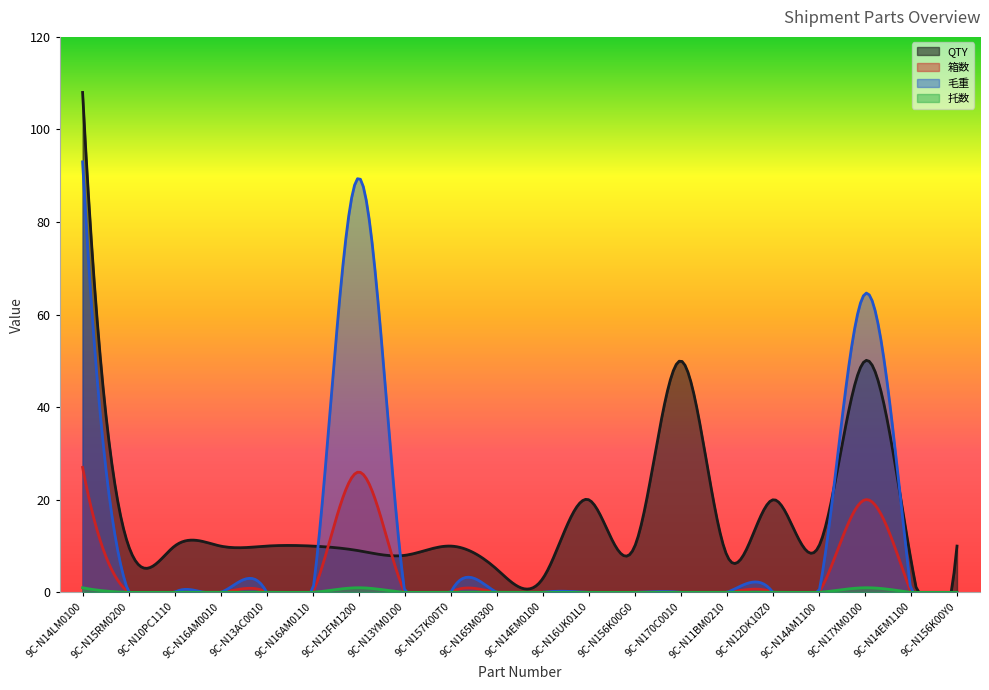

Reading left to right, list all the values displayed in this chart.

QTY: 9C-N14LM0100=108.0	9C-N15RM0200=10.0	9C-N10PC1110=10.0	9C-N16AM0010=10.0	9C-N13AC0010=10.0	9C-N16AM0110=10.0	9C-N12FM1200=9.0	9C-N13YM0100=8.0	9C-N157K00T0=10.0	9C-N165M0300=5.0	9C-N14EM0100=3.0	9C-N16UK01L0=20.0	9C-N156K00G0=10.0	9C-N170C0010=50.0	9C-N11BM0210=8.0	9C-N12DK10Z0=20.0	9C-N14AM1100=10.0	9C-N17XM0100=50.0	9C-N14EM1100=7.0	9C-N156K00Y0=10.0
箱数: 9C-N14LM0100=27.0	9C-N15RM0200=0.0	9C-N10PC1110=0.0	9C-N16AM0010=0.0	9C-N13AC0010=0.0	9C-N16AM0110=0.0	9C-N12FM1200=26.0	9C-N13YM0100=0.0	9C-N157K00T0=0.0	9C-N165M0300=0.0	9C-N14EM0100=0.0	9C-N16UK01L0=0.0	9C-N156K00G0=0.0	9C-N170C0010=0.0	9C-N11BM0210=0.0	9C-N12DK10Z0=0.0	9C-N14AM1100=0.0	9C-N17XM0100=20.0	9C-N14EM1100=0.0	9C-N156K00Y0=0.0
毛重: 9C-N14LM0100=93.0	9C-N15RM0200=0.0	9C-N10PC1110=0.0	9C-N16AM0010=0.0	9C-N13AC0010=0.0	9C-N16AM0110=0.0	9C-N12FM1200=89.5	9C-N13YM0100=0.0	9C-N157K00T0=0.0	9C-N165M0300=0.0	9C-N14EM0100=0.0	9C-N16UK01L0=0.0	9C-N156K00G0=0.0	9C-N170C0010=0.0	9C-N11BM0210=0.0	9C-N12DK10Z0=0.0	9C-N14AM1100=0.0	9C-N17XM0100=64.5	9C-N14EM1100=0.0	9C-N156K00Y0=0.0
托数: 9C-N14LM0100=1.0	9C-N15RM0200=0.0	9C-N10PC1110=0.0	9C-N16AM0010=0.0	9C-N13AC0010=0.0	9C-N16AM0110=0.0	9C-N12FM1200=1.0	9C-N13YM0100=0.0	9C-N157K00T0=0.0	9C-N165M0300=0.0	9C-N14EM0100=0.0	9C-N16UK01L0=0.0	9C-N156K00G0=0.0	9C-N170C0010=0.0	9C-N11BM0210=0.0	9C-N12DK10Z0=0.0	9C-N14AM1100=0.0	9C-N17XM0100=1.0	9C-N14EM1100=0.0	9C-N156K00Y0=0.0